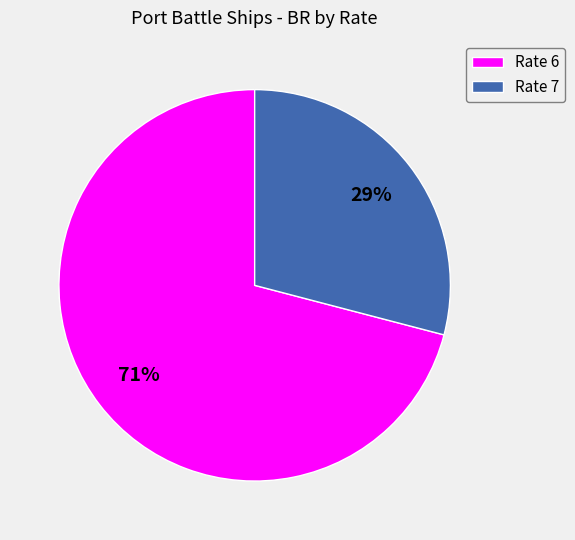

To the nearest percent, what percentage of the pie is Rate 6?

71%